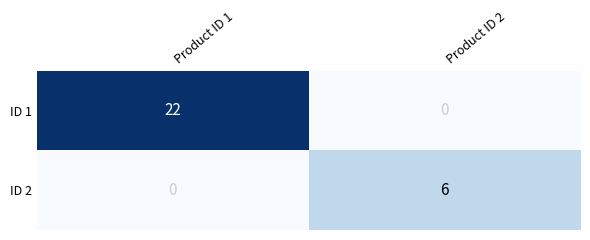

Which series has the widest spread of values?

ID 1